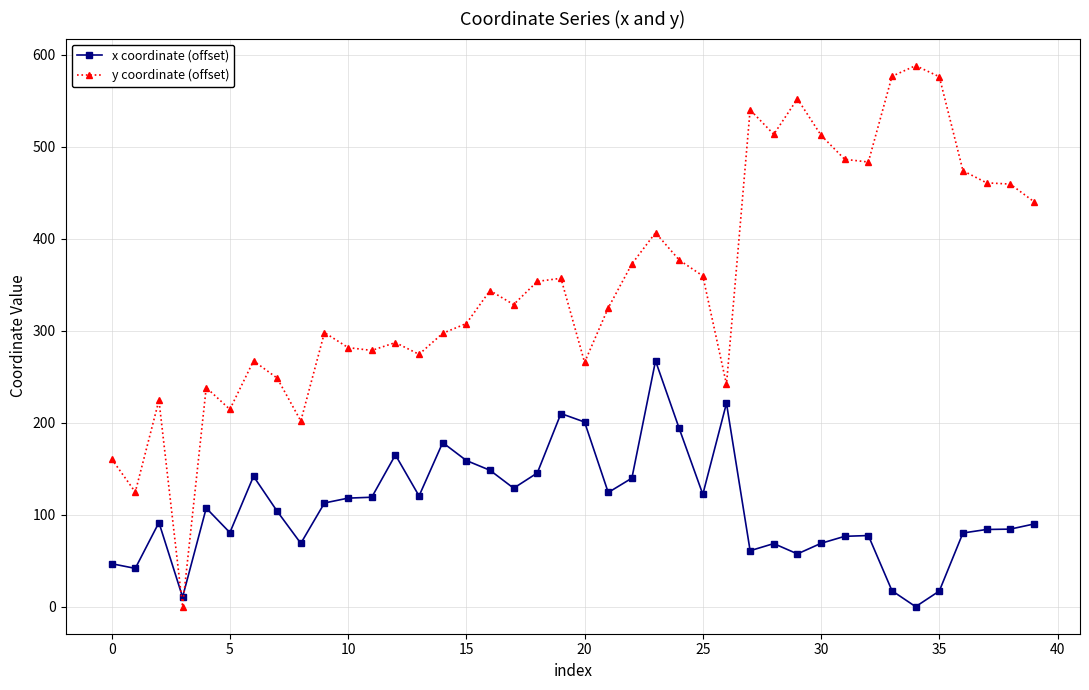

What is the maximum value shown in the chart?

588.1